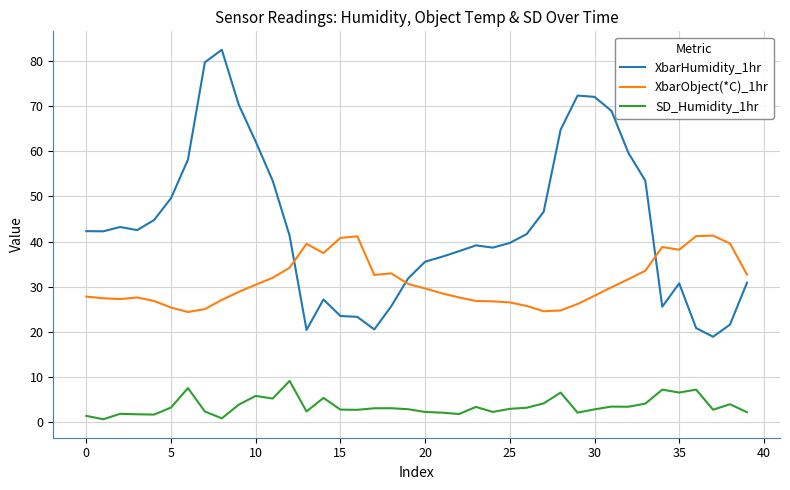

What is the sum of all XbarHumidity_1hr values?

1740.8